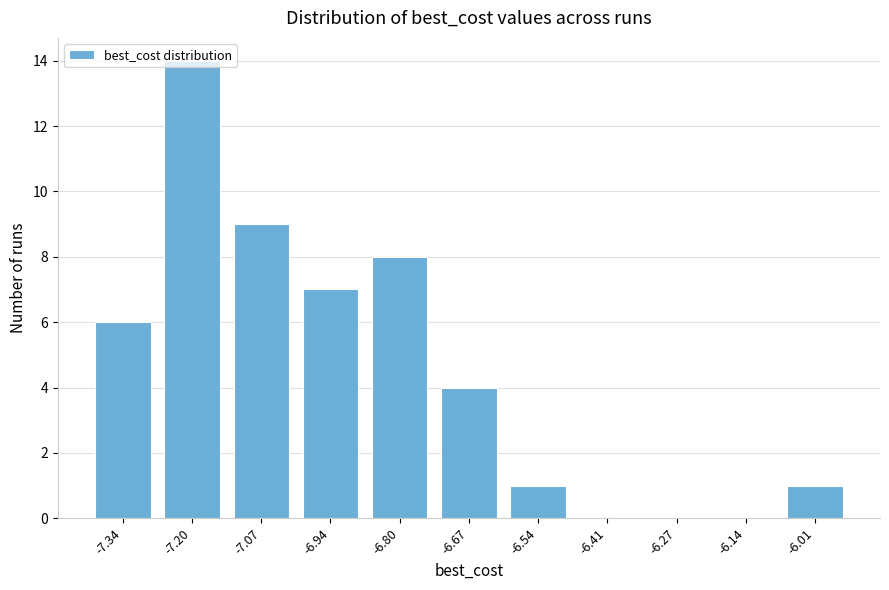

What is the maximum value shown in the chart?

14